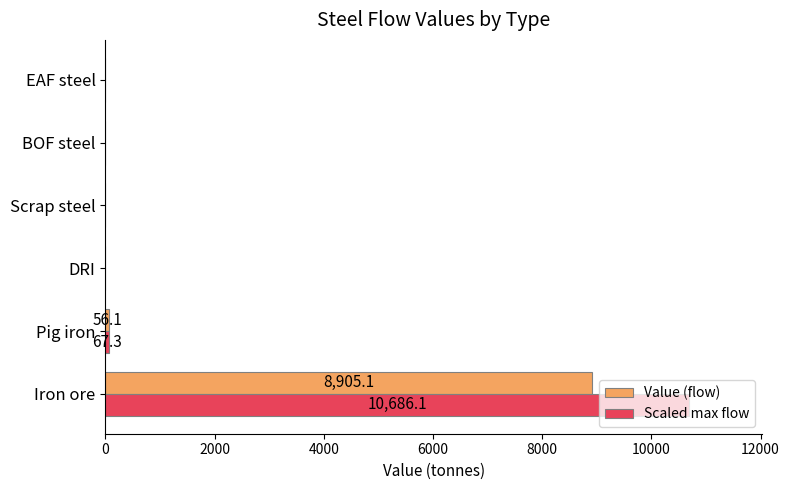

Is it true that Value (flow) equals 0.0 at DRI?

True